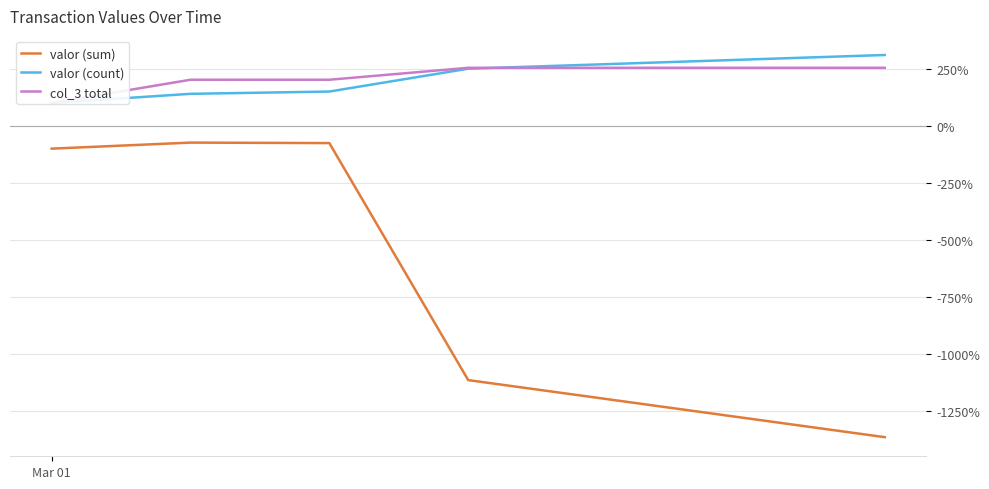

Is it true that col_3 total equals 147.8 at Mar 01?

False